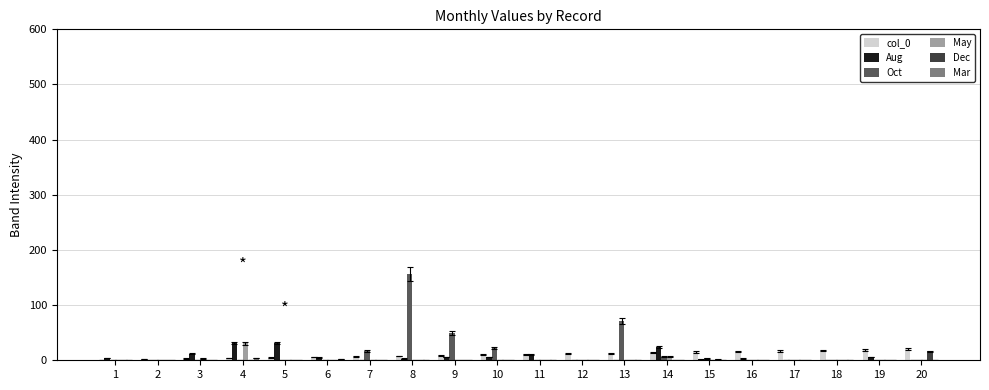

At which category is the sum across all series the highest?

8